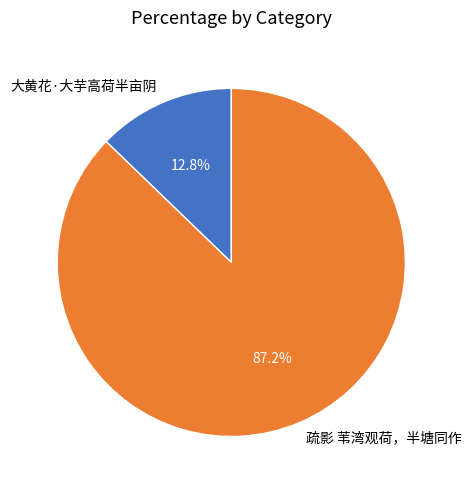

How many segments does this pie chart have?

2